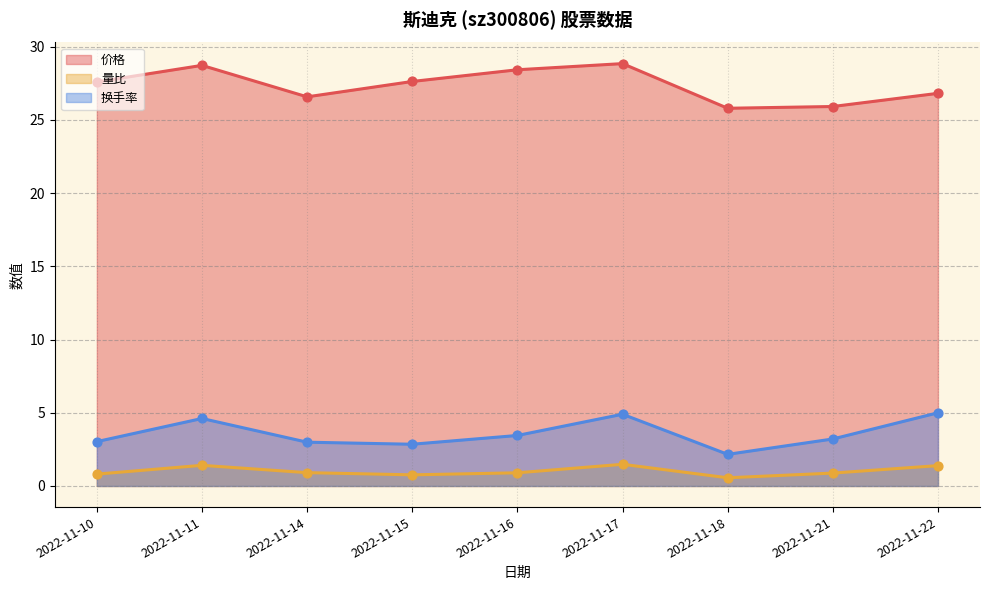

Which series has the widest spread of Y values?

价格